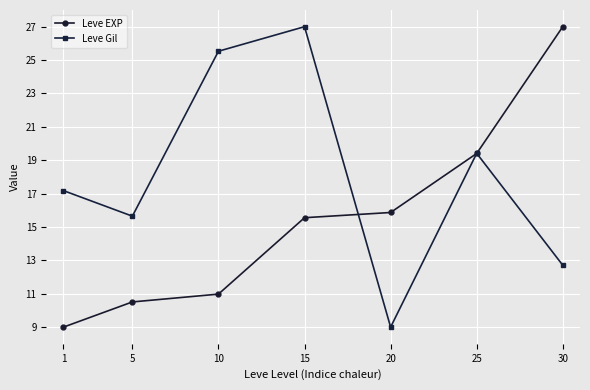

Is it true that Leve Gil equals 19.4 at 25?

True